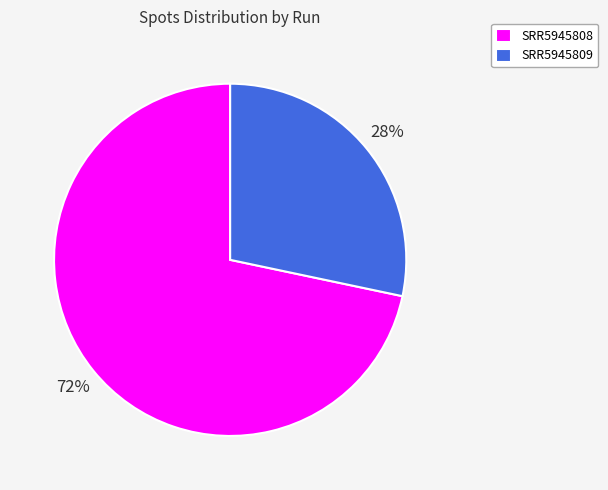

True or false: SRR5945808 accounts for 80% of the total.

False